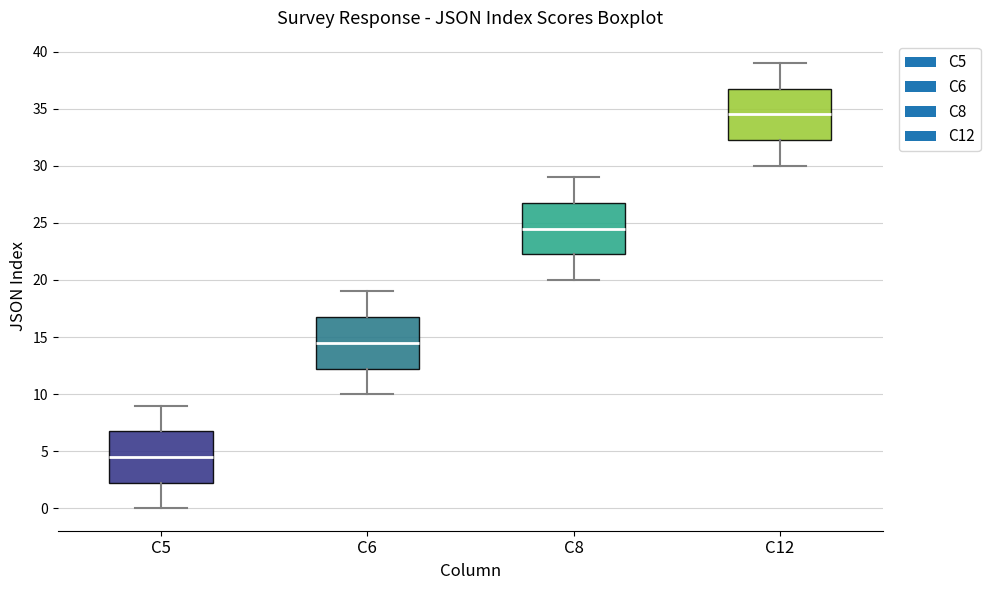

Reading left to right, transcribe this box plot: for each box, give where its median line is, the range the box spans, and where its two whiskers end, as read against the y-axis. The values are not printed on the chart, so give them approximately, as read against the axis.

C5: median 4.5, box 2.5 to 7.0, whiskers 0.0 to 9.0
C6: median 14.5, box 12.5 to 17.0, whiskers 10.0 to 19.0
C8: median 24.5, box 22.5 to 27.0, whiskers 20.0 to 29.0
C12: median 34.5, box 32.5 to 37.0, whiskers 30.0 to 39.0